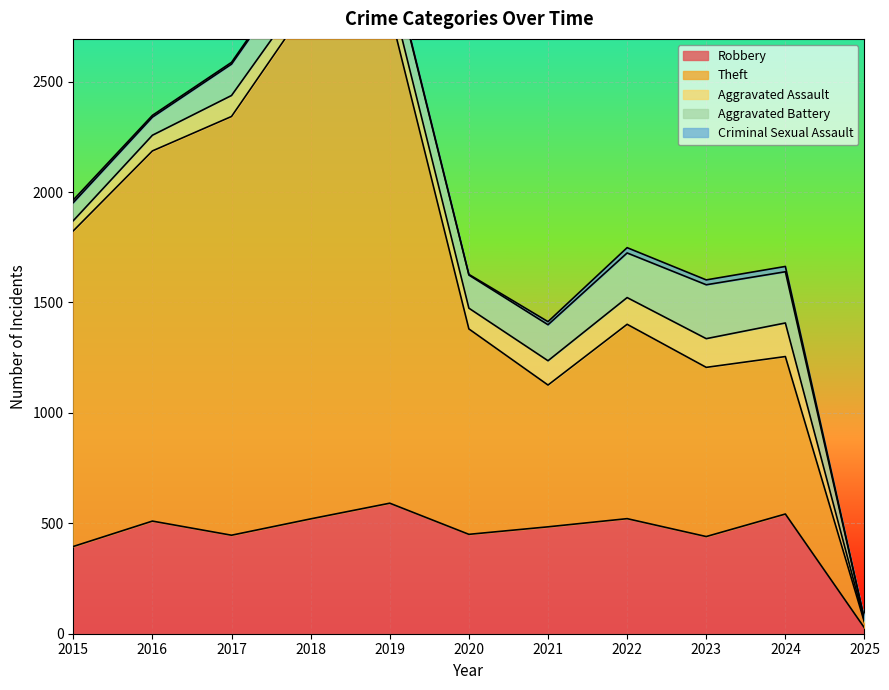

Between which two adjacent categories do Robbery and Theft first intersect?

2024 and 2025